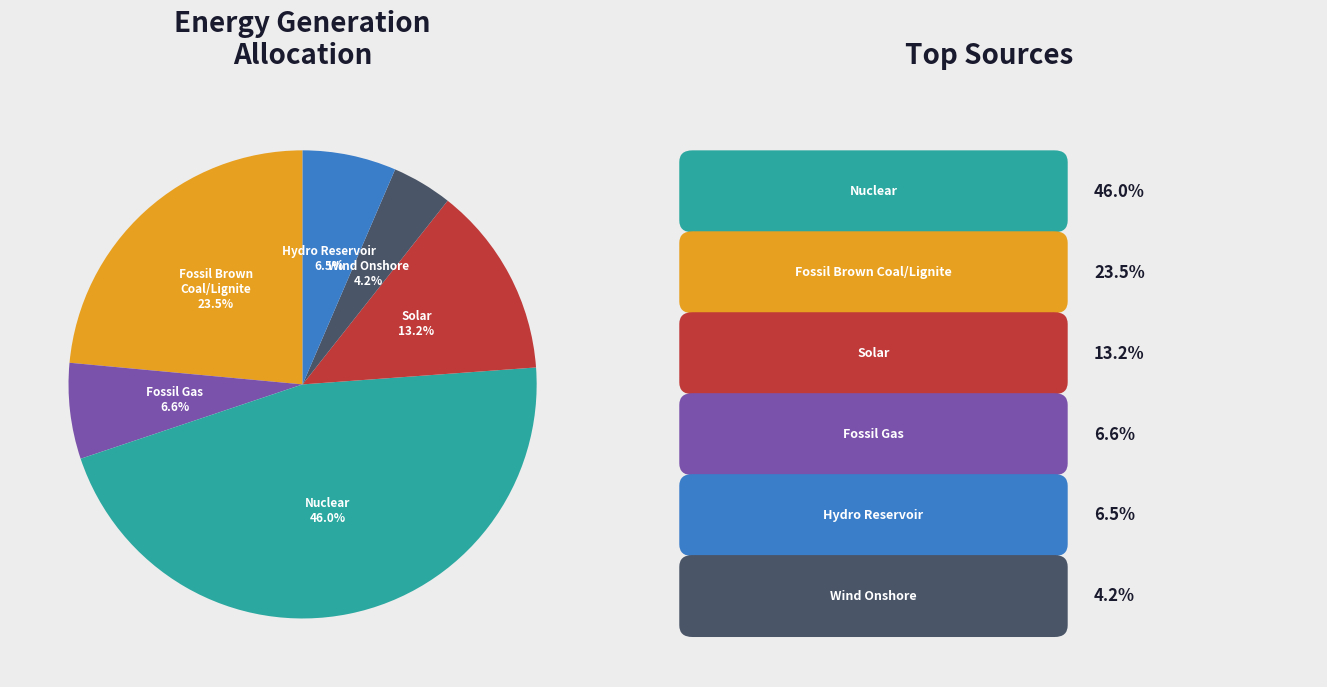

Is there a majority slice in this chart?

No